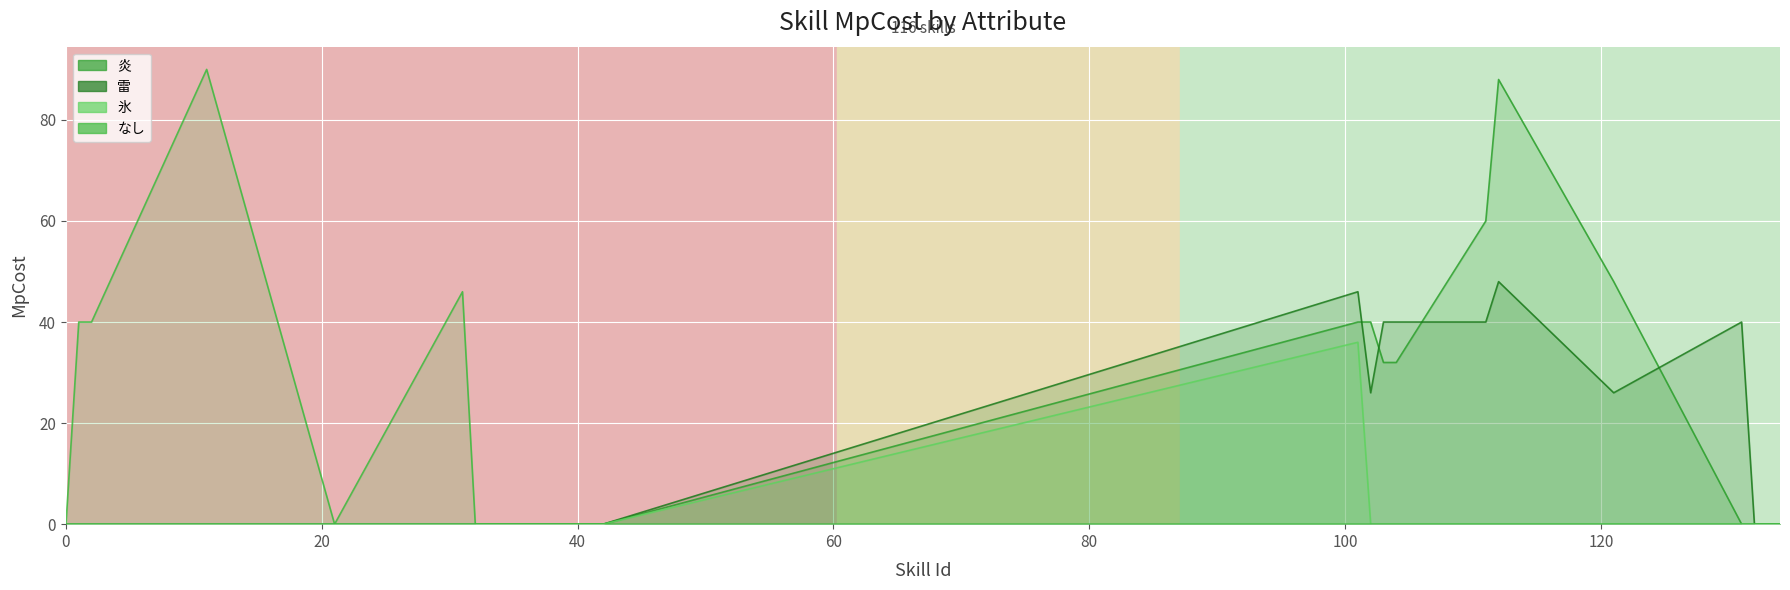

The value of 雷 at 101 is 46. True or false?

True